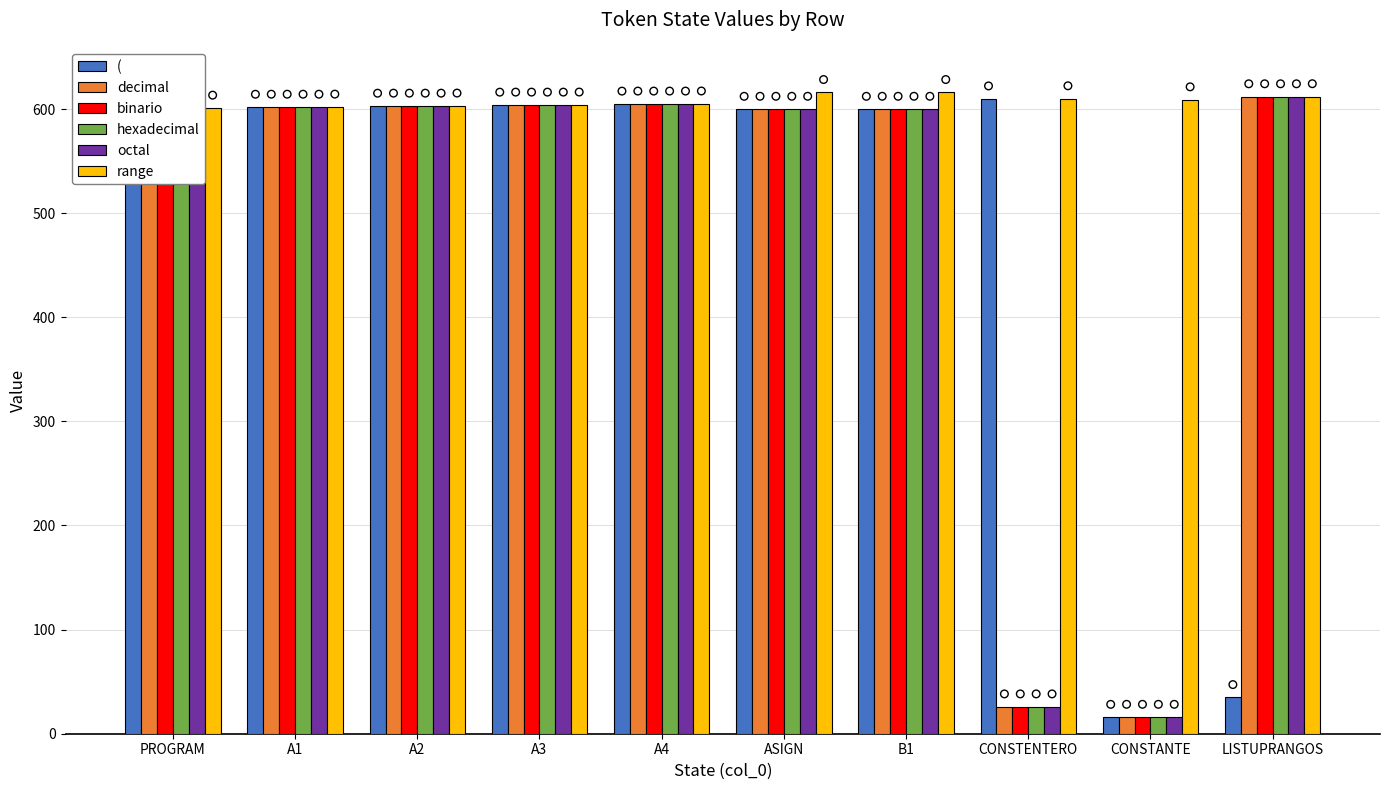

Which series has the largest Y range (max minus min)?

decimal